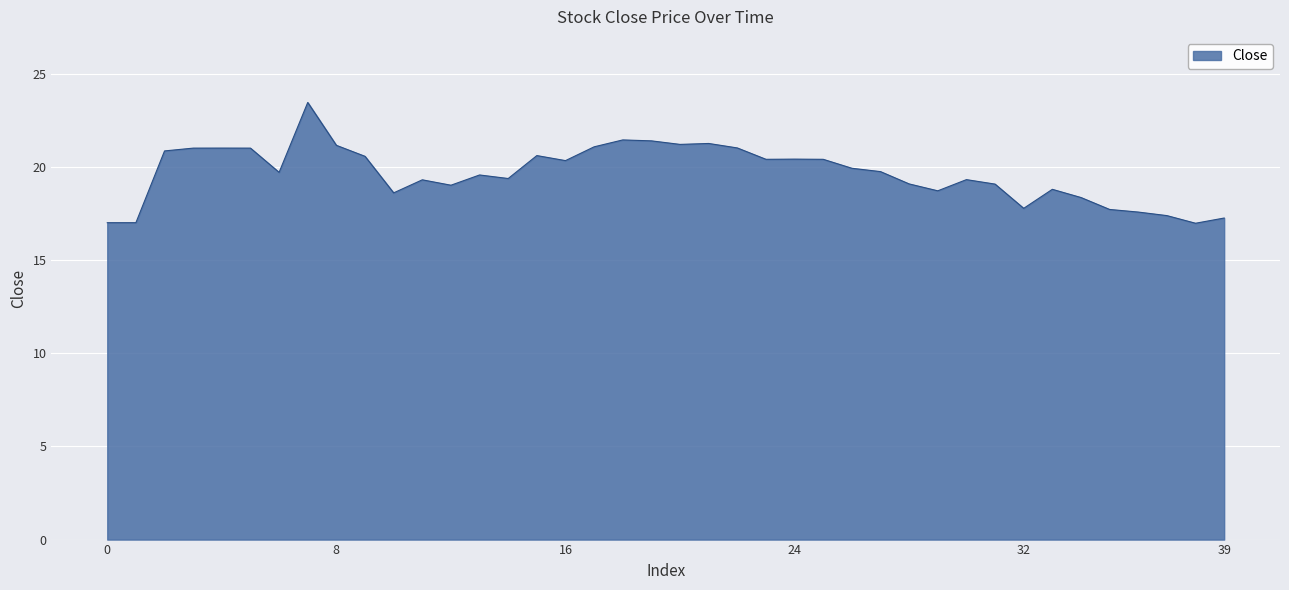

What is the difference between the maximum and minimum values?

6.5